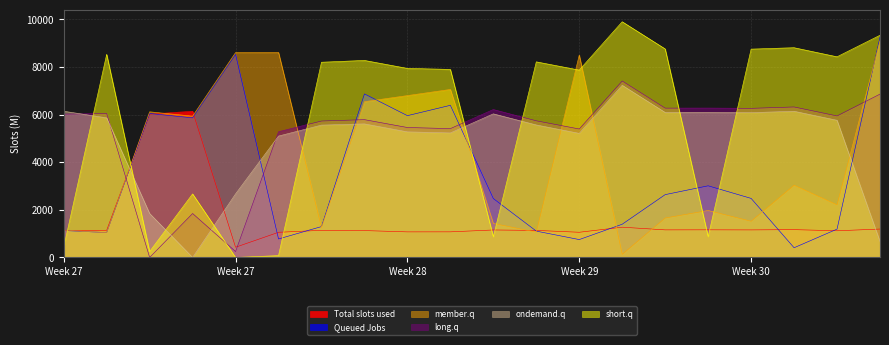

What are all the series names shown in the legend?

Total slots used, Queued Jobs, member.q, long.q, ondemand.q, short.q